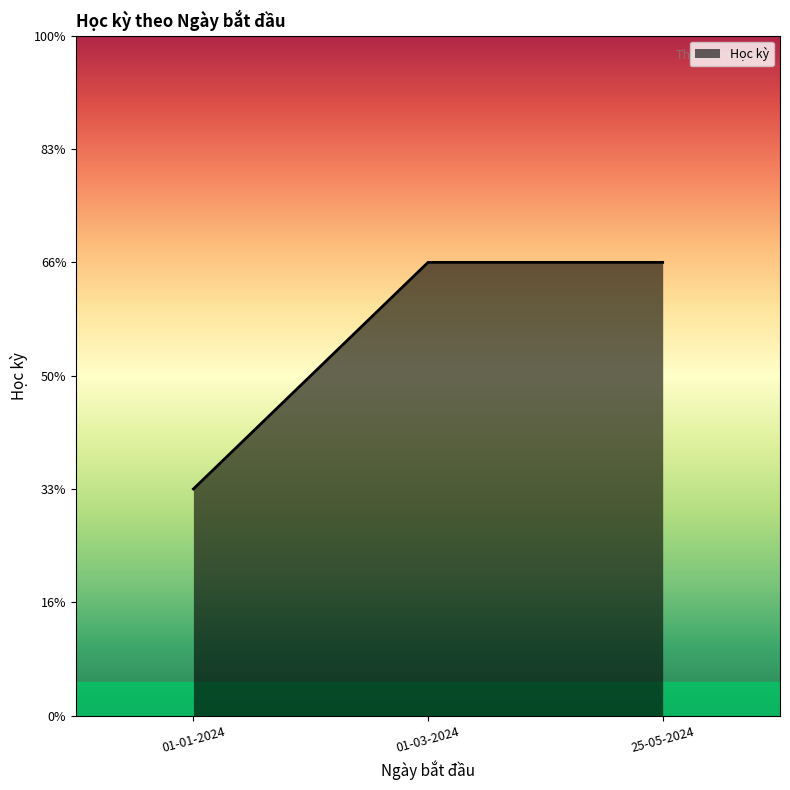

Is this an area chart (filled region under the line)?

Yes